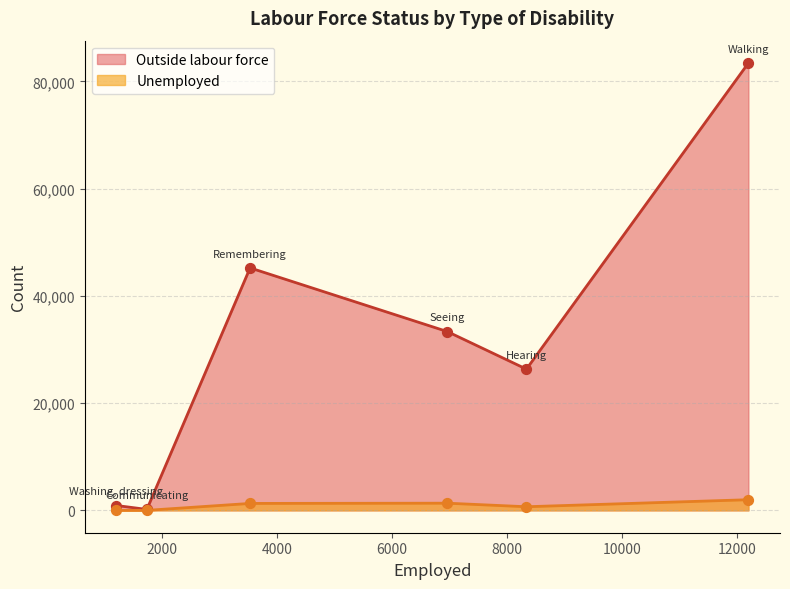

Which series contains the lowest Y value?

Unemployed